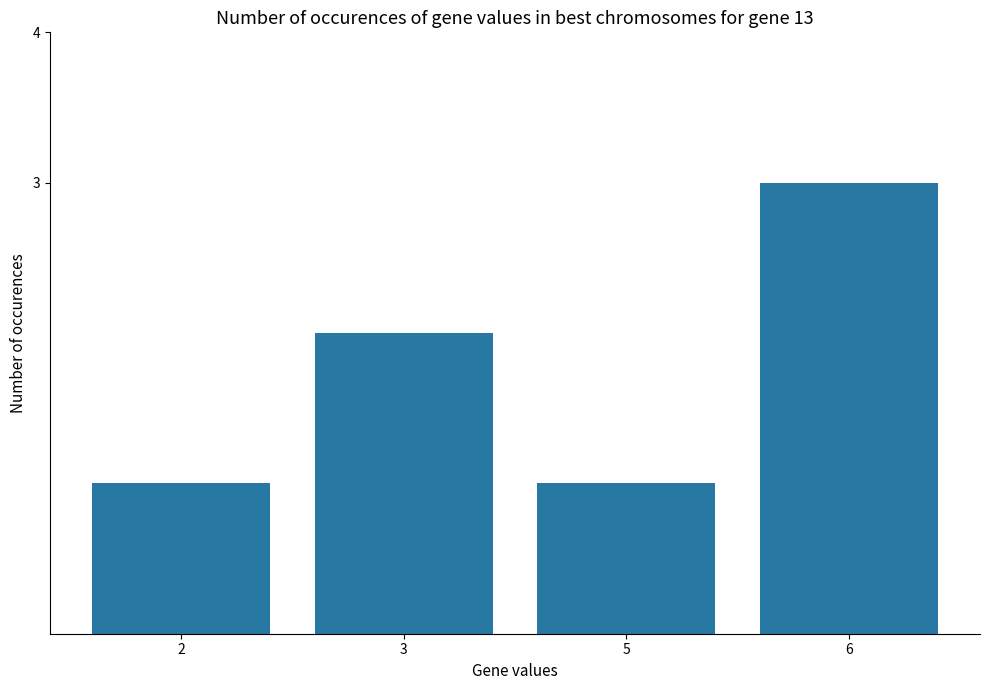

The value at 3 is 2. True or false?

True